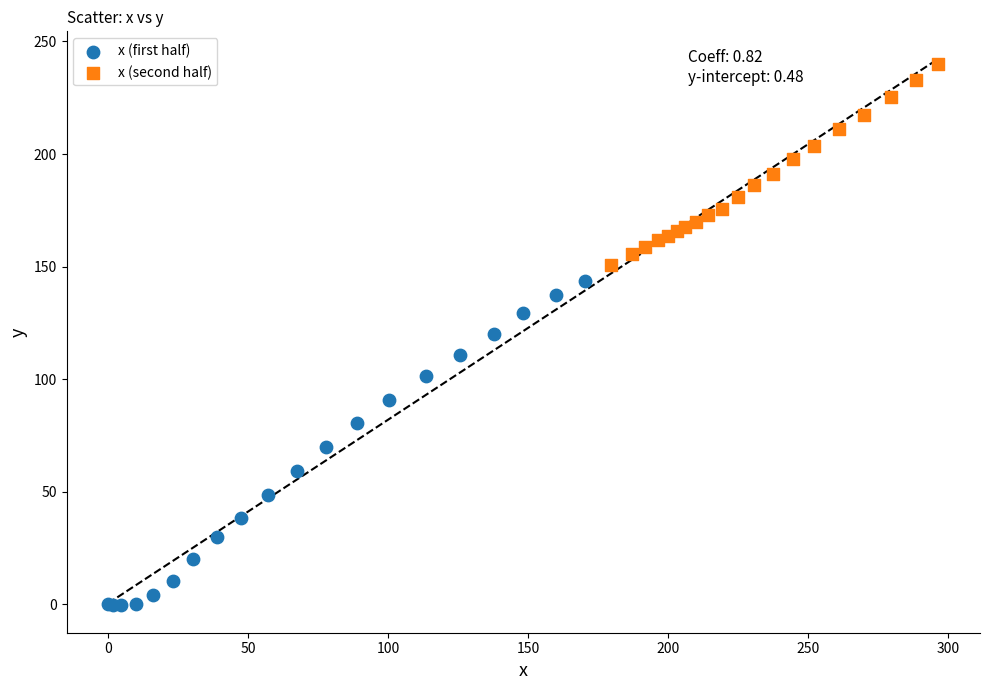

Which series contains the highest Y value?

x (second half)